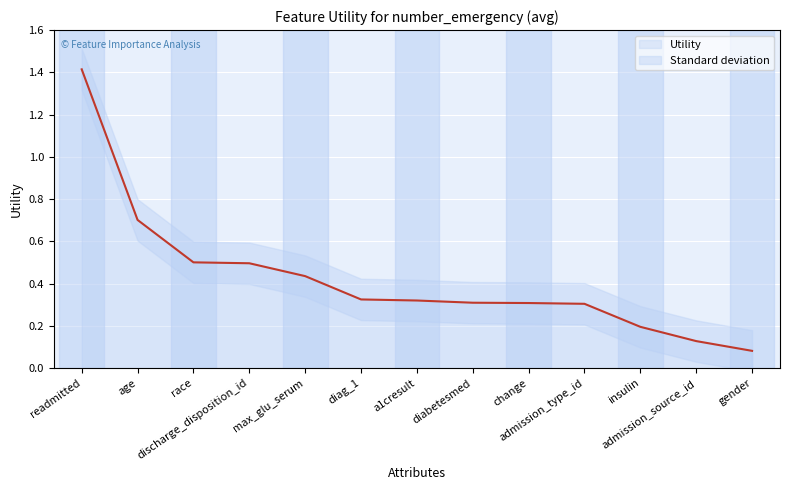

What is the minimum value shown in the chart?

0.1